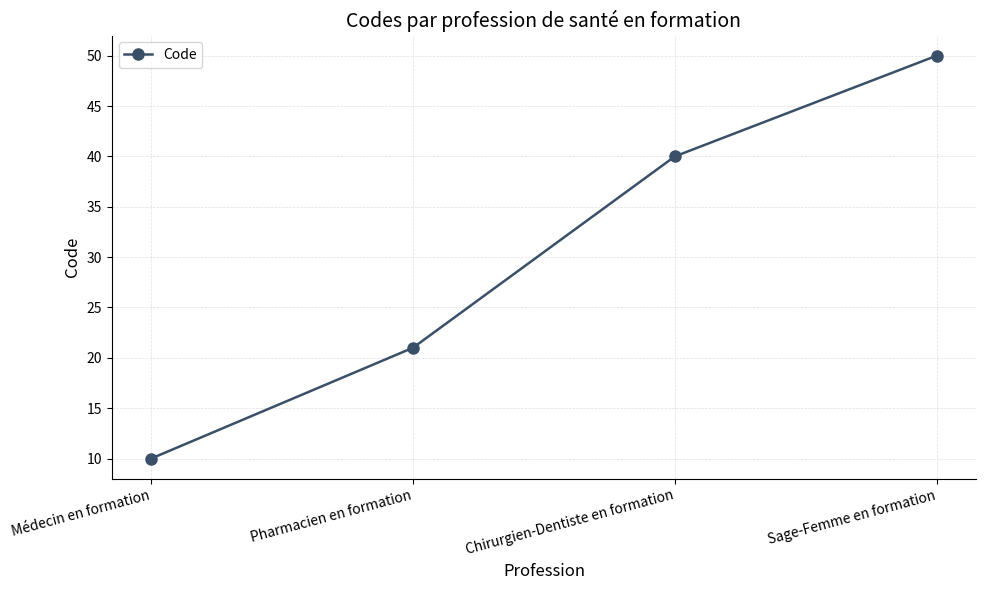

Which category has the lowest value across all series?

Médecin en formation